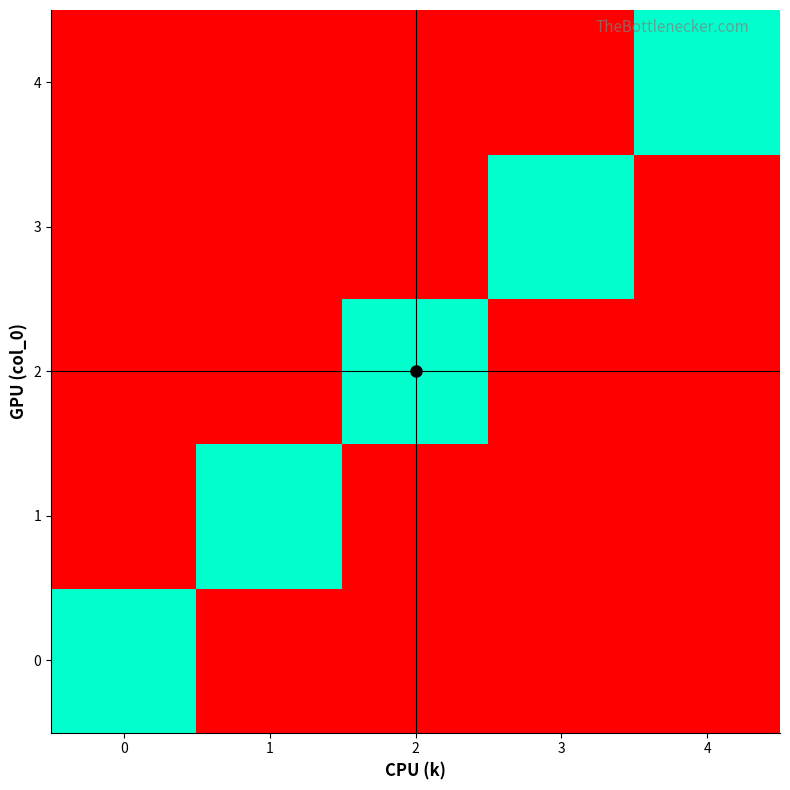

At how many categories does at least one series exceed 0?

5